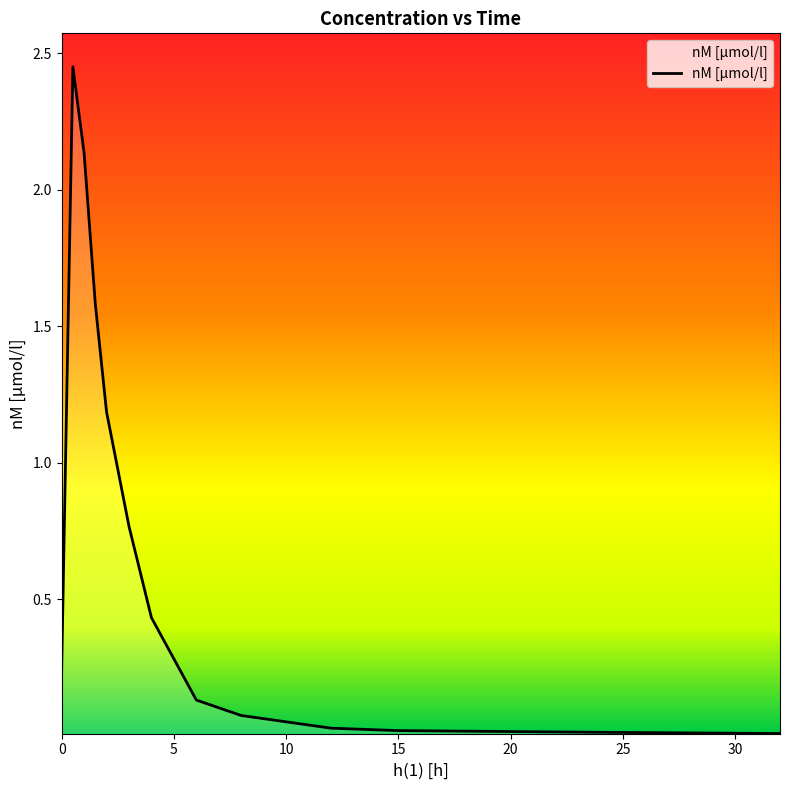

What is the difference between the maximum and minimum values?

2.4